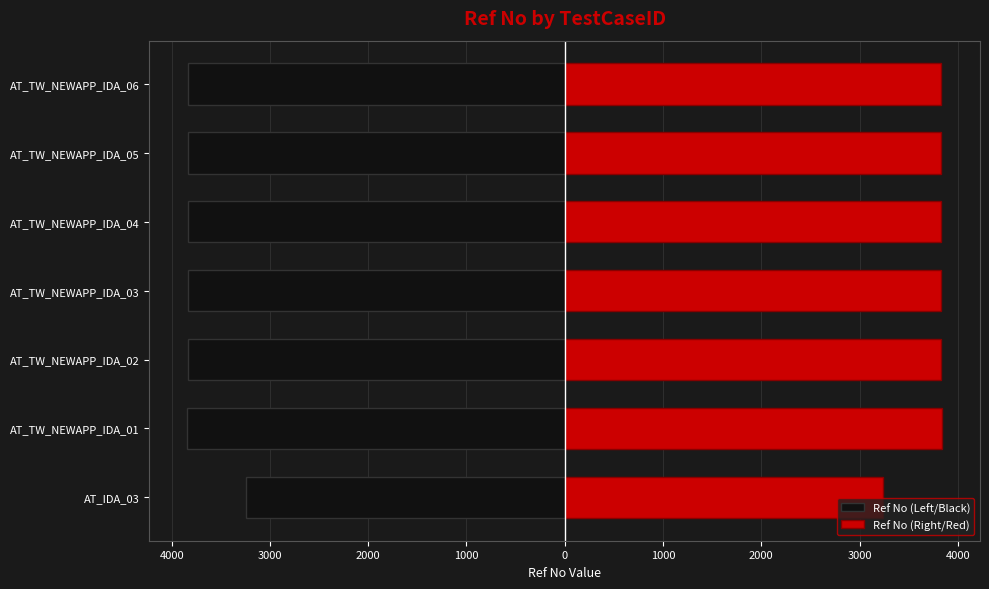

Rank the series at AT_TW_NEWAPP_IDA_03 from highest to lowest value.

Ref No (Right/Red), Ref No (Left/Black)